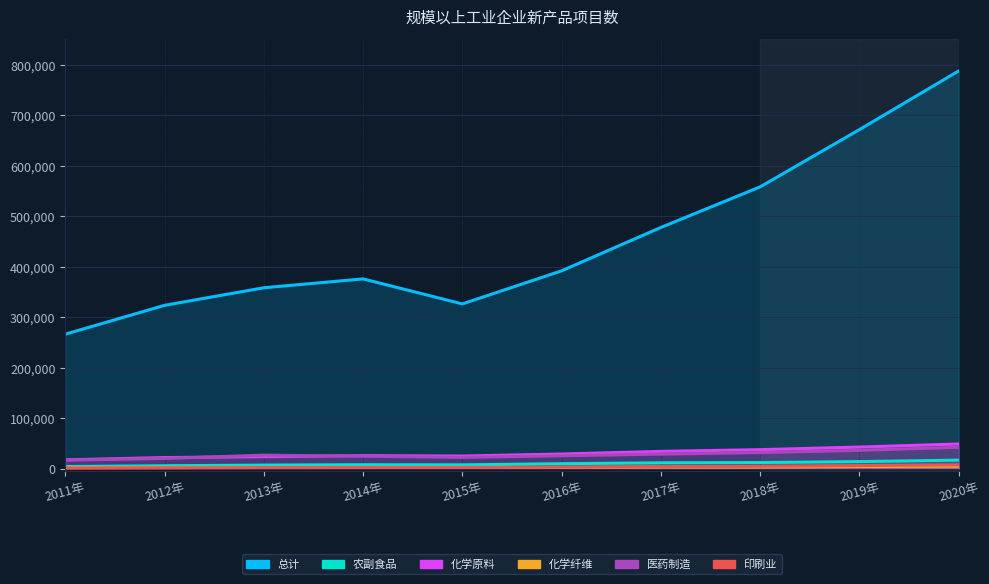

Where is the first local maximum for 规模以上化学原料及化学制品制造业工业企业新产品项目数?

2014年